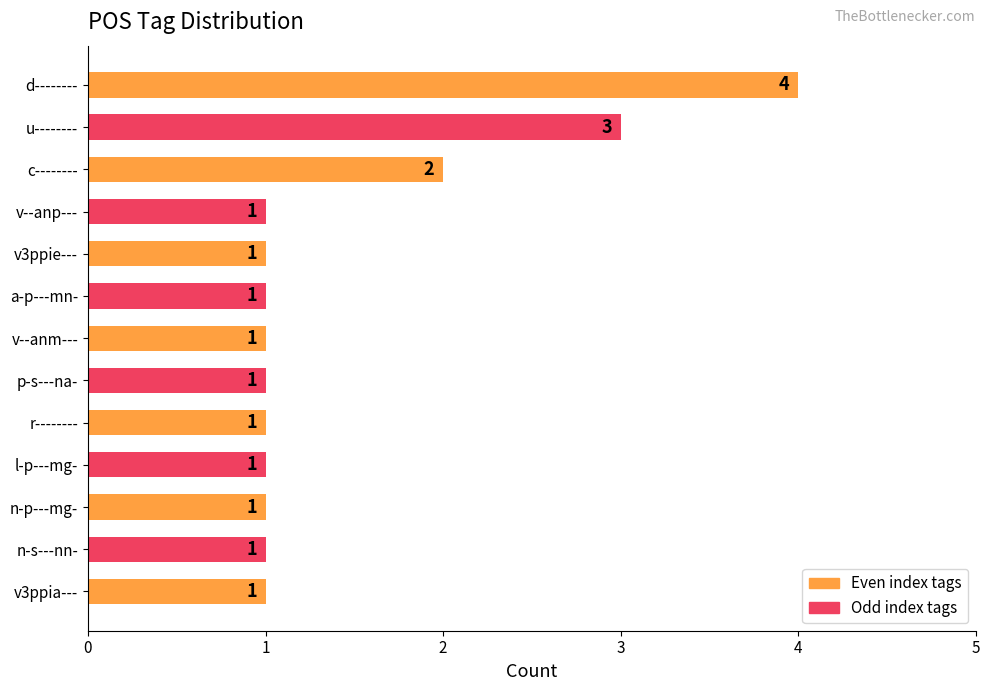

The chart shows a value of 1 at u--------. True or false?

False